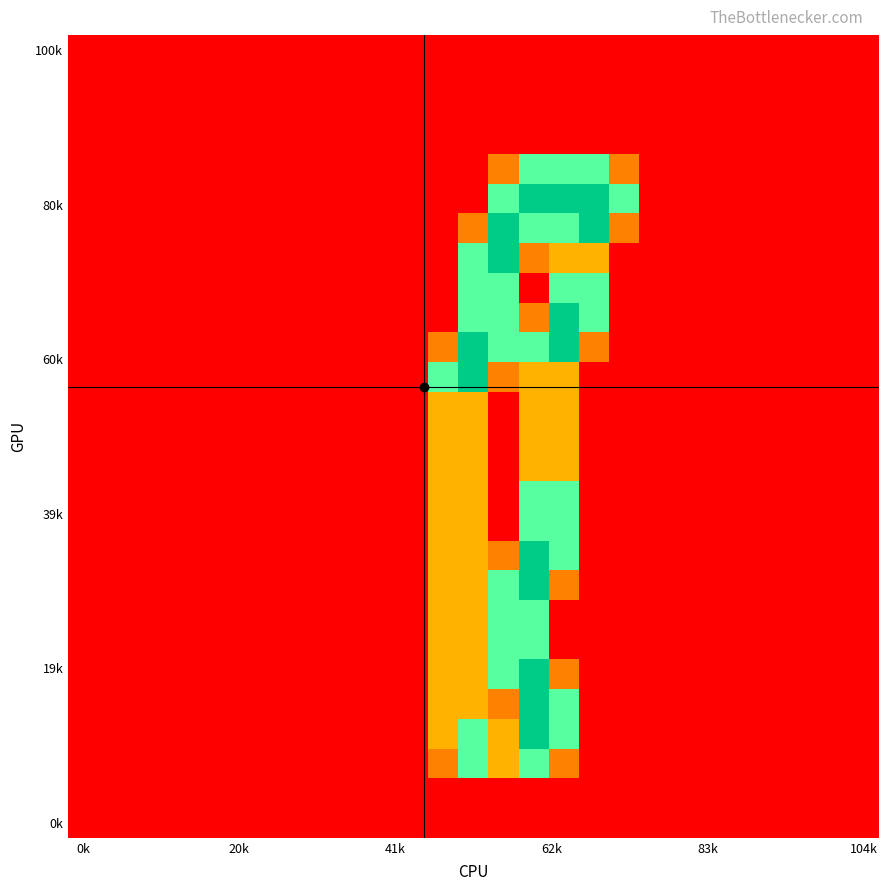

How many series are shown in this chart?

27